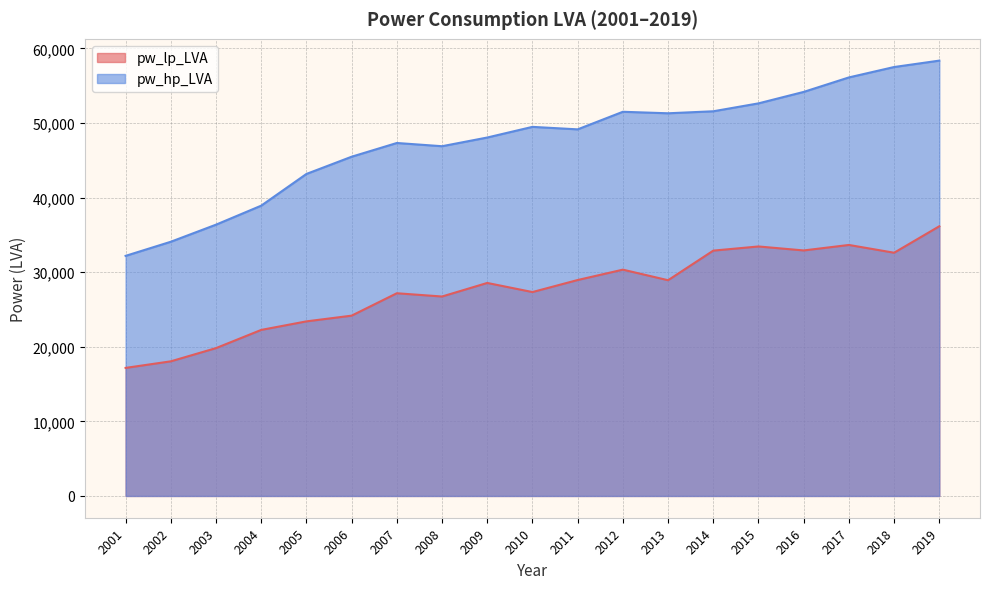

Where is pw_hp_LVA nearest to the value 45281?

2006